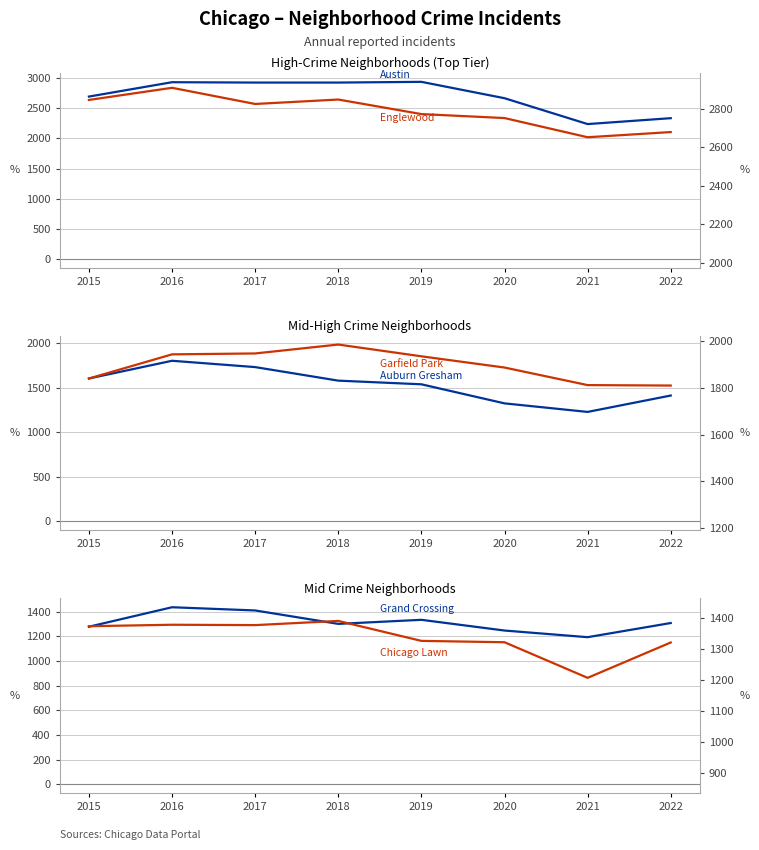

Between 2018 and 2021, which series saw the biggest shift?

Austin